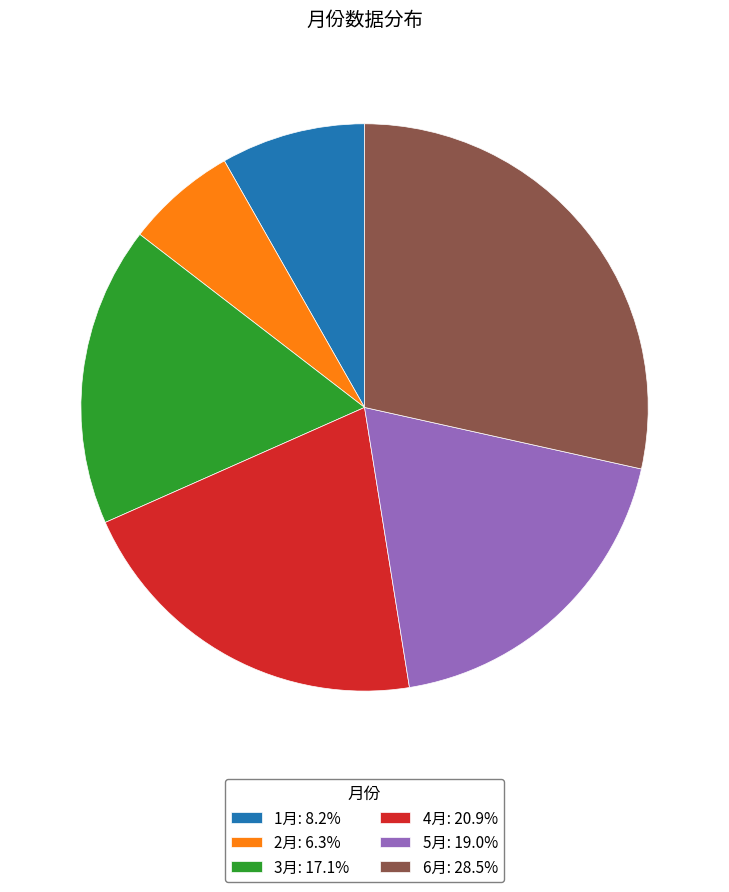

Does any single category account for the majority?

No